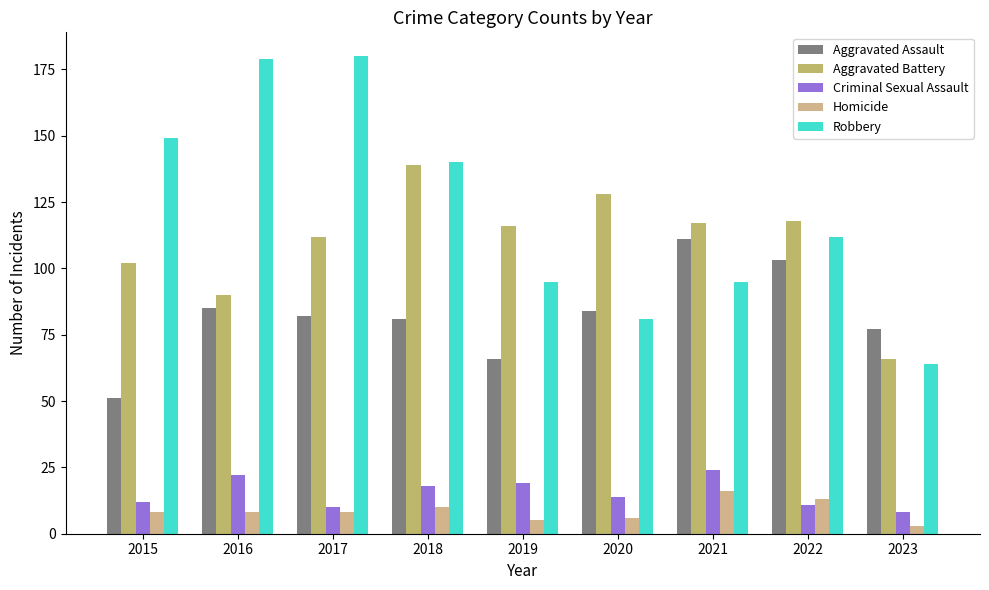

What is the total value across all series at 2018?

388